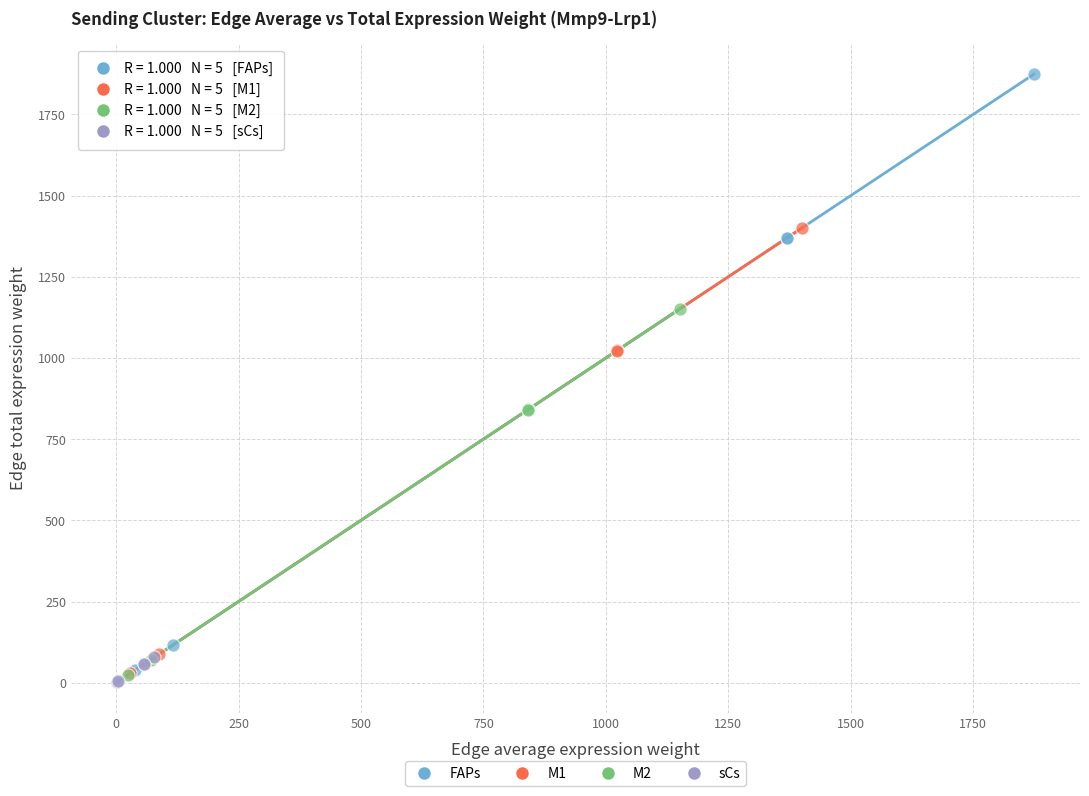

What are all the series names shown in the legend?

FAPs, M1, M2, sCs